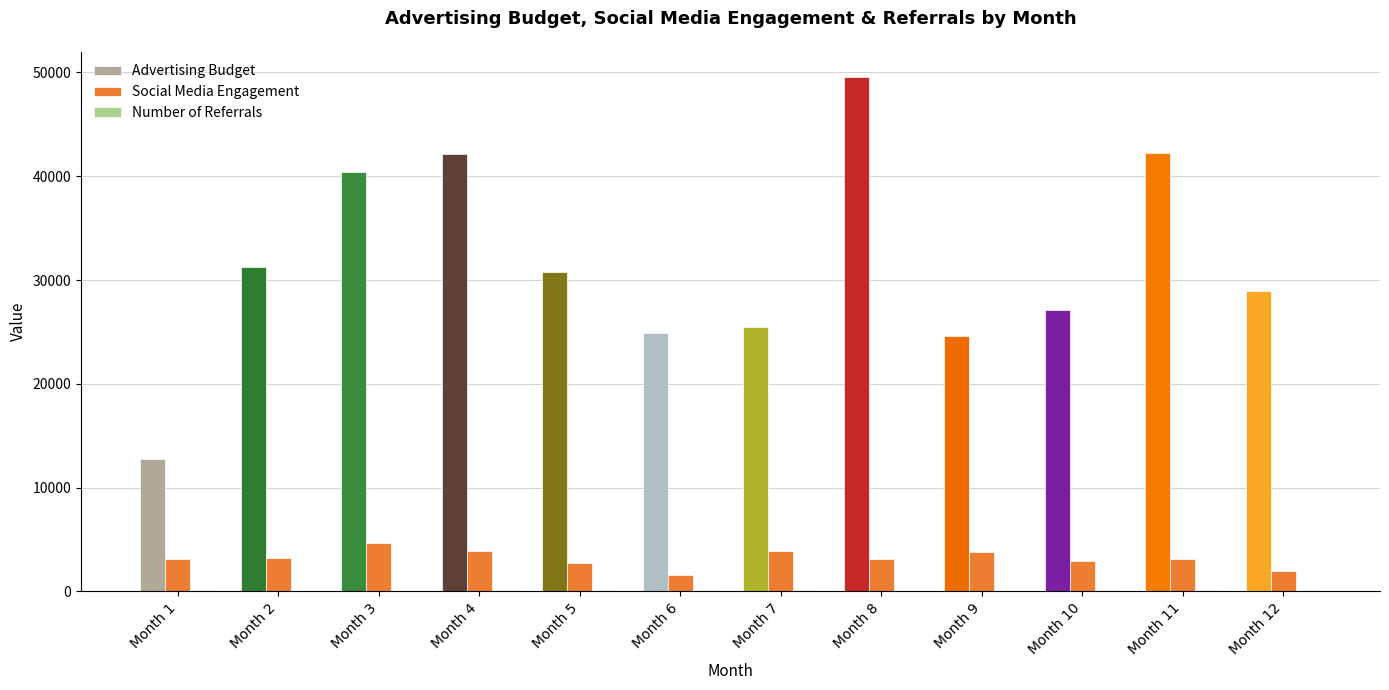

Which series changed the most between Month 1 and Month 7?

Advertising Budget